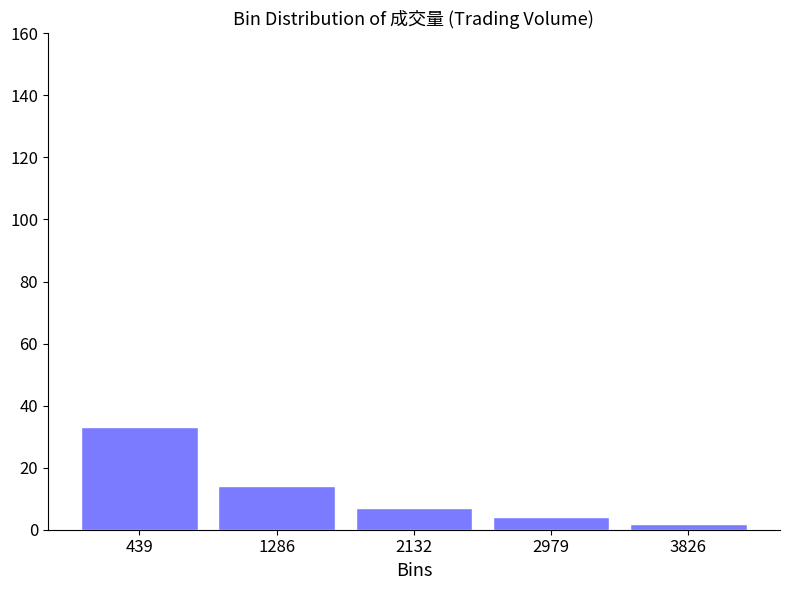

Reading left to right, list every bar in this chart as the range it spans on the x-axis followed by its height. Neither the bar edges nor the heights are printed on the chart, so give them approximately, as read against the axes.

0 to 900: 34
900 to 1700: 14
1700 to 2600: 8
2600 to 3400: 4
3400 to 4200: 2